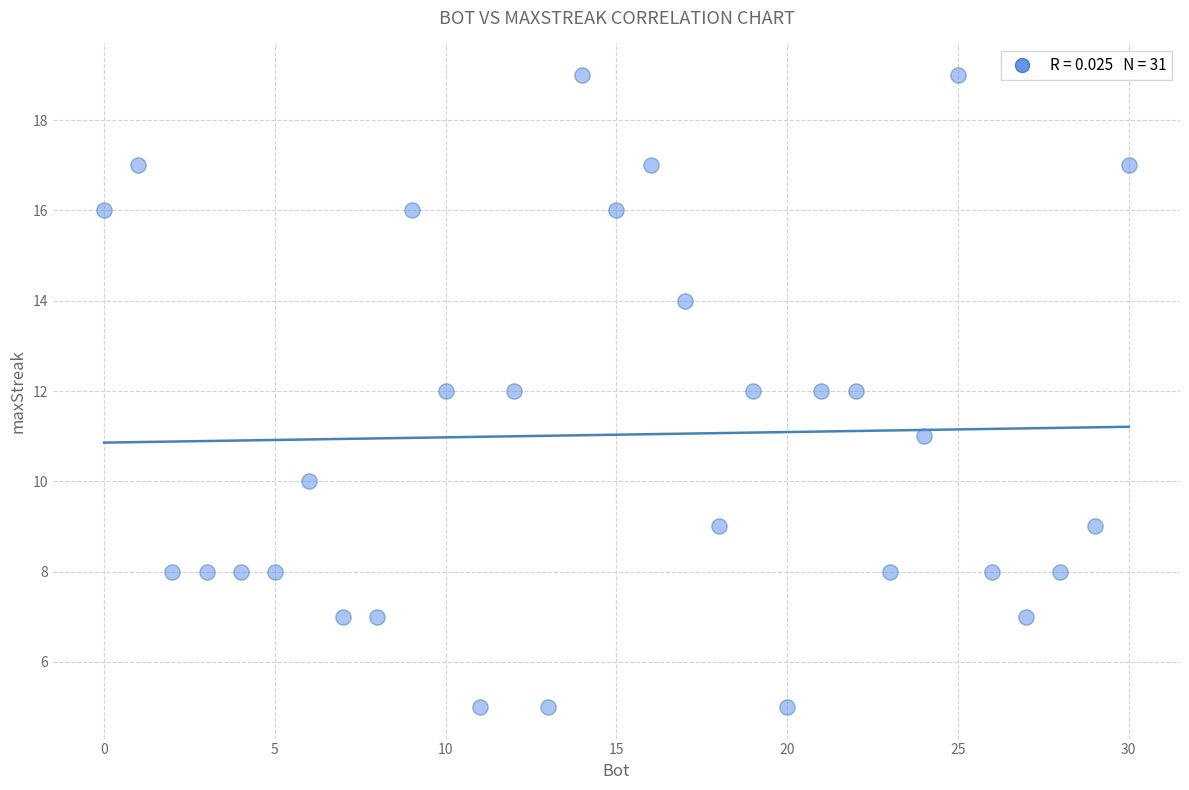

What is the range of Y values (max minus min)?

14